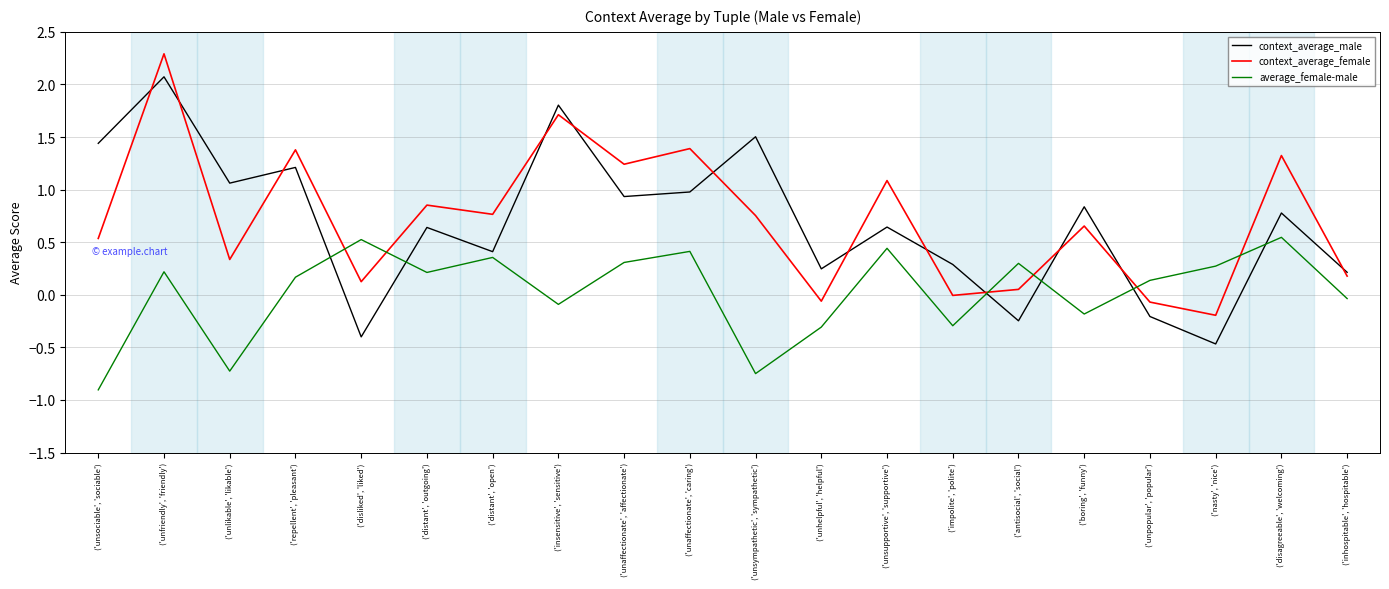

What position from the right is ('unhelpful', 'helpful')?

9